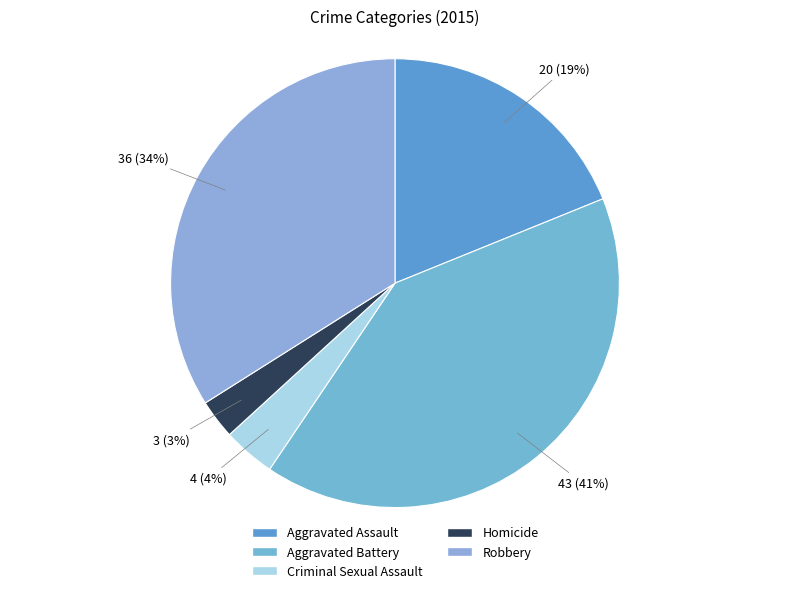

Does any single category account for the majority?

No